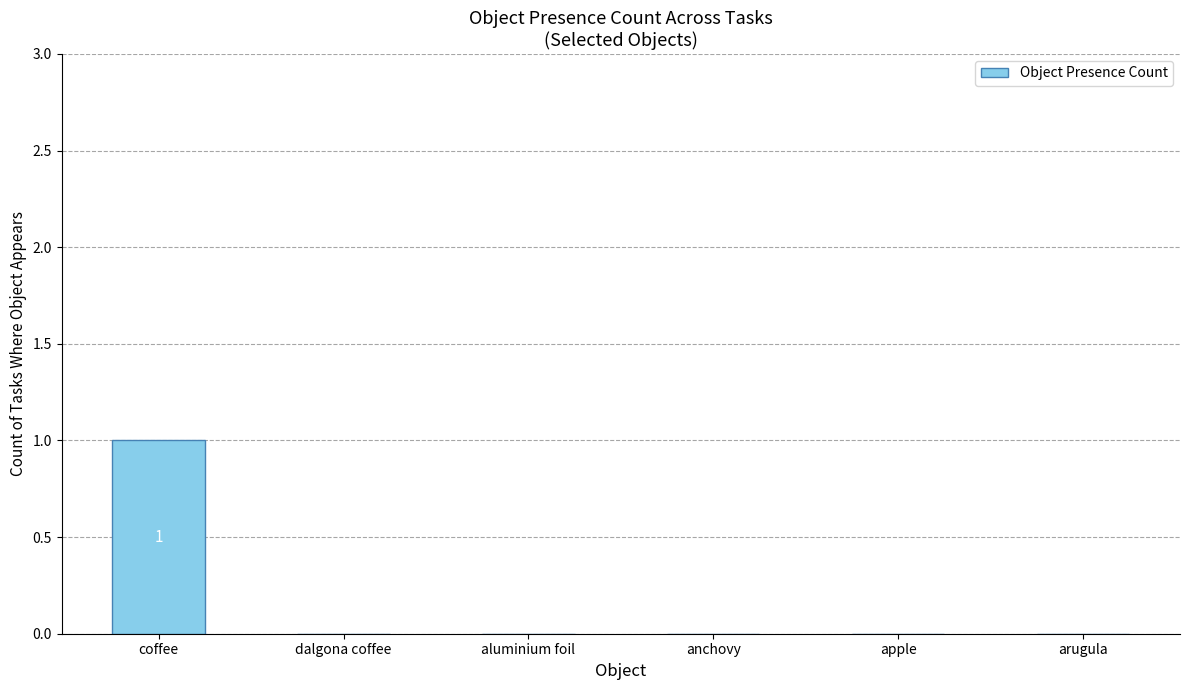

Between coffee and aluminium foil, which is larger?

coffee